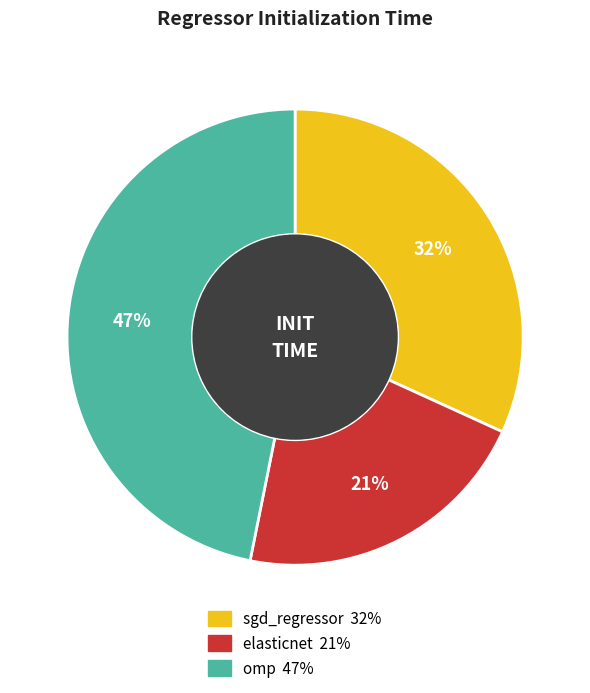

Between omp and elasticnet, which is larger?

omp